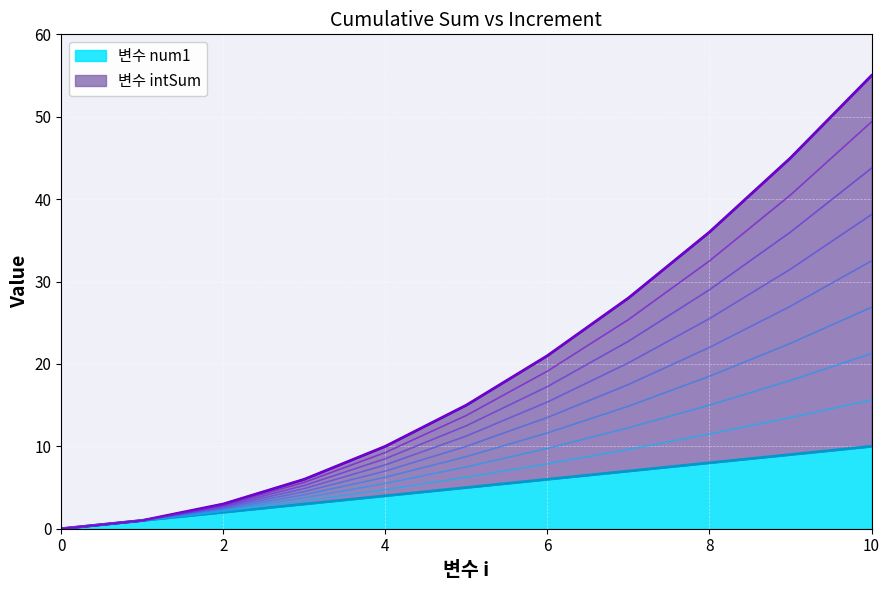

Which series has the largest total across all categories?

변수 intSum